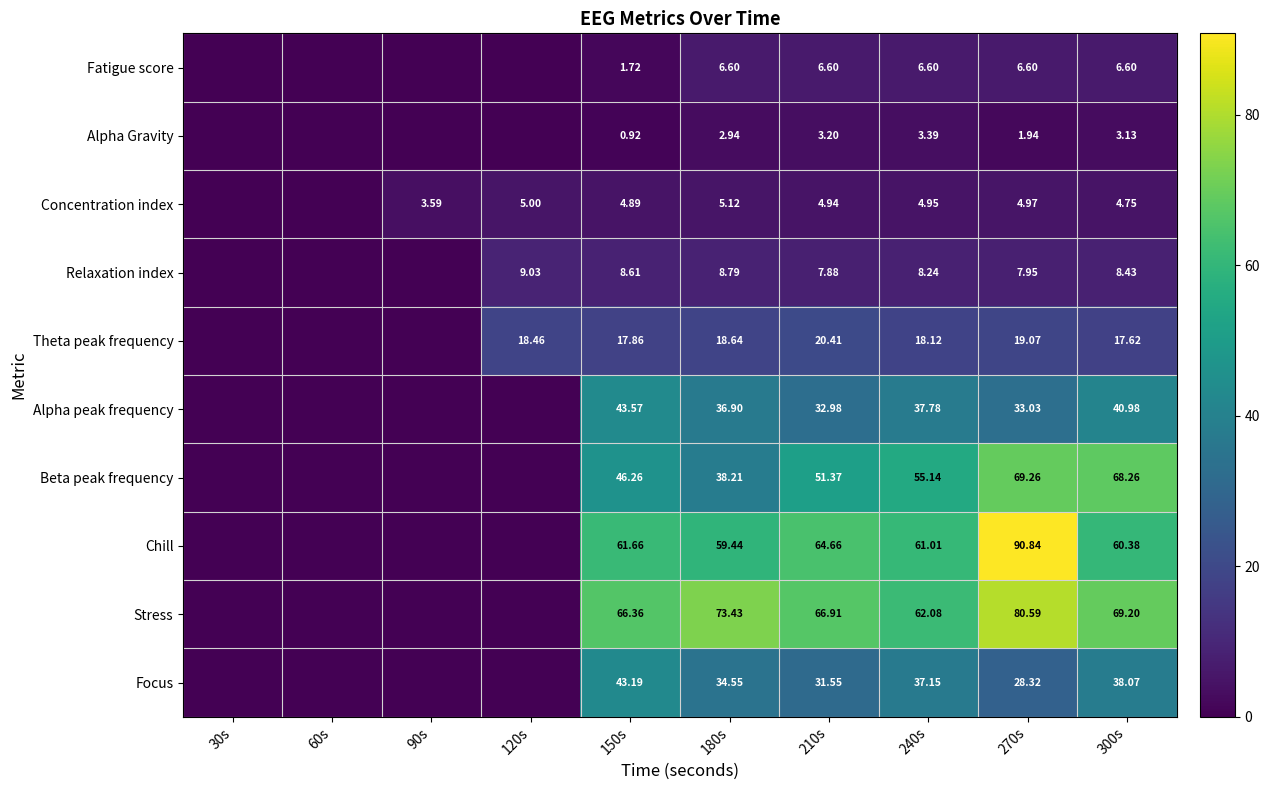

Rank the series at 300s from highest to lowest value.

Stress, Beta peak frequency, Chill, Alpha peak frequency, Focus, Theta peak frequency, Relaxation index, Fatigue score, Concentration index, Alpha Gravity